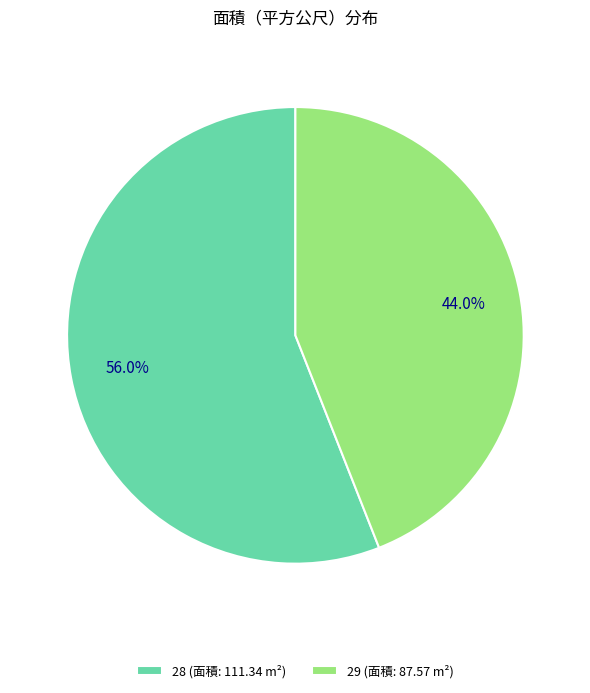

To the nearest percent, what is the average slice percentage?

50%